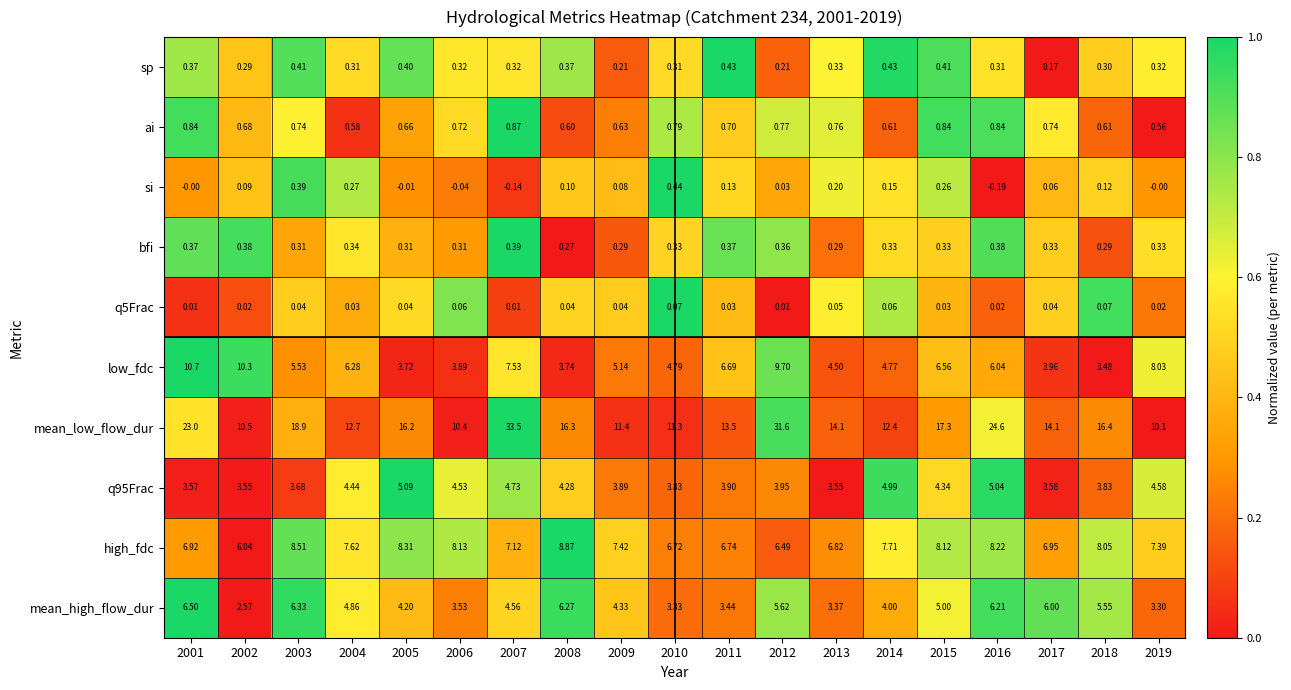

List the series in order of their peak value, lowest first.

q5Frac, bfi, sp, si, ai, q95Frac, mean_high_flow_dur, high_fdc, low_fdc, mean_low_flow_dur